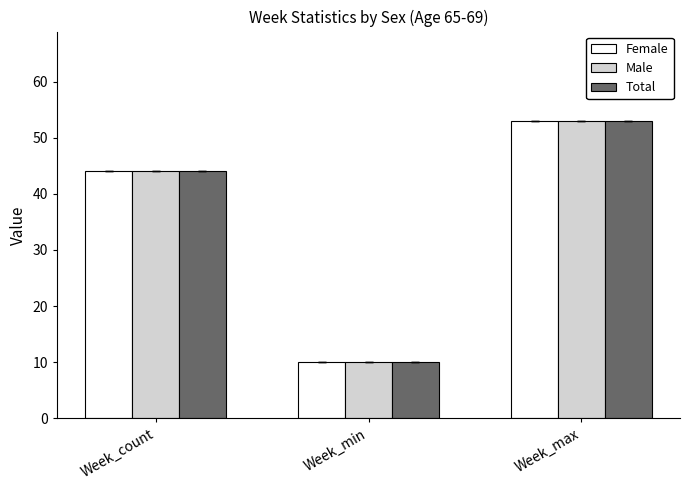

What is the average value of the Male series?

36